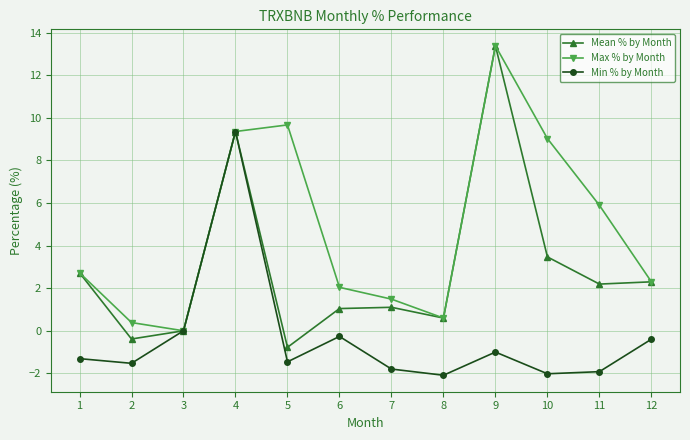

True or false: Mean % by Month has more than 2 interior local peaks.

True